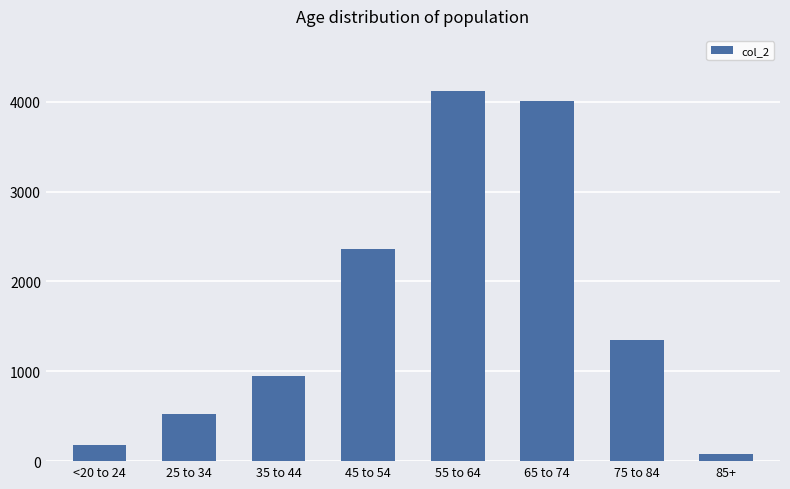

Are the bars horizontal?

No